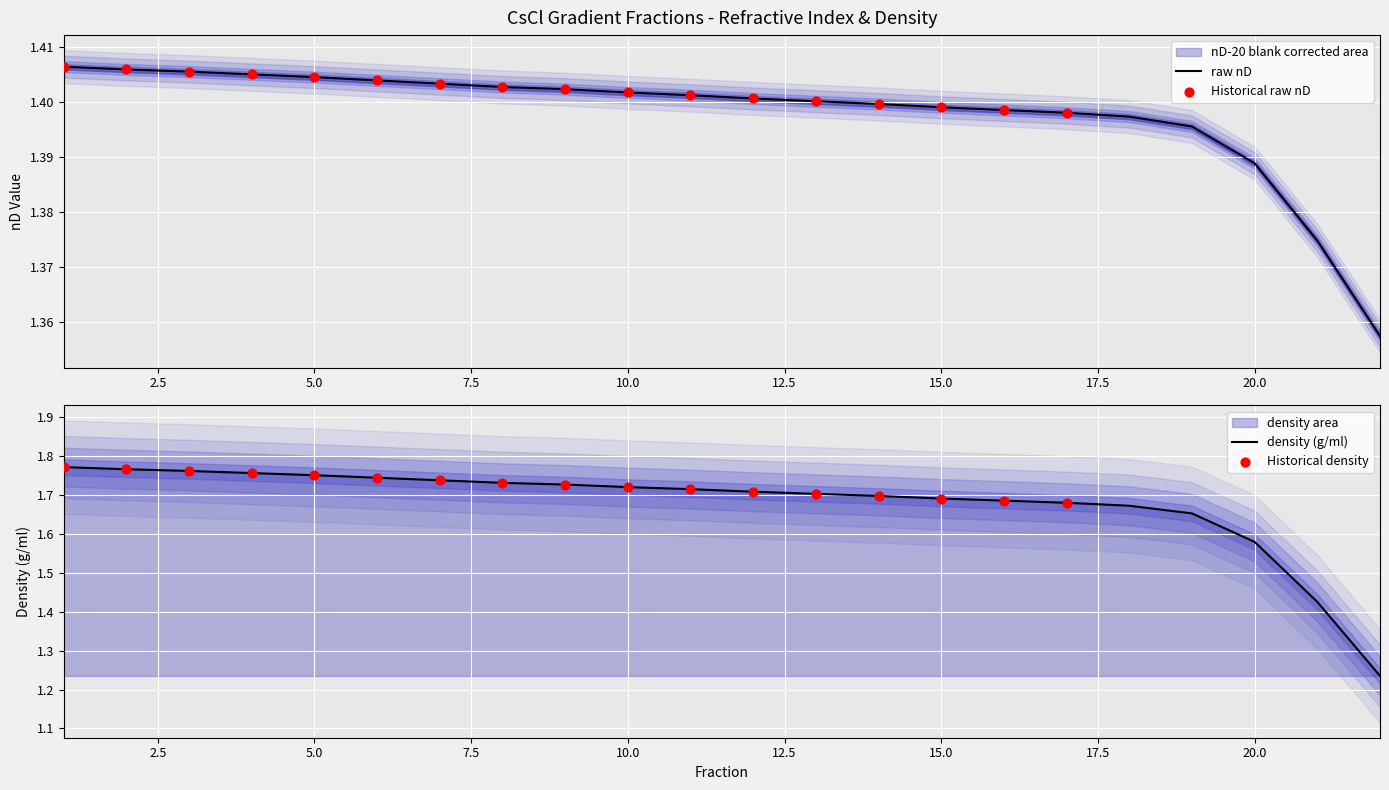

At how many categories does at least one series exceed 1?

22